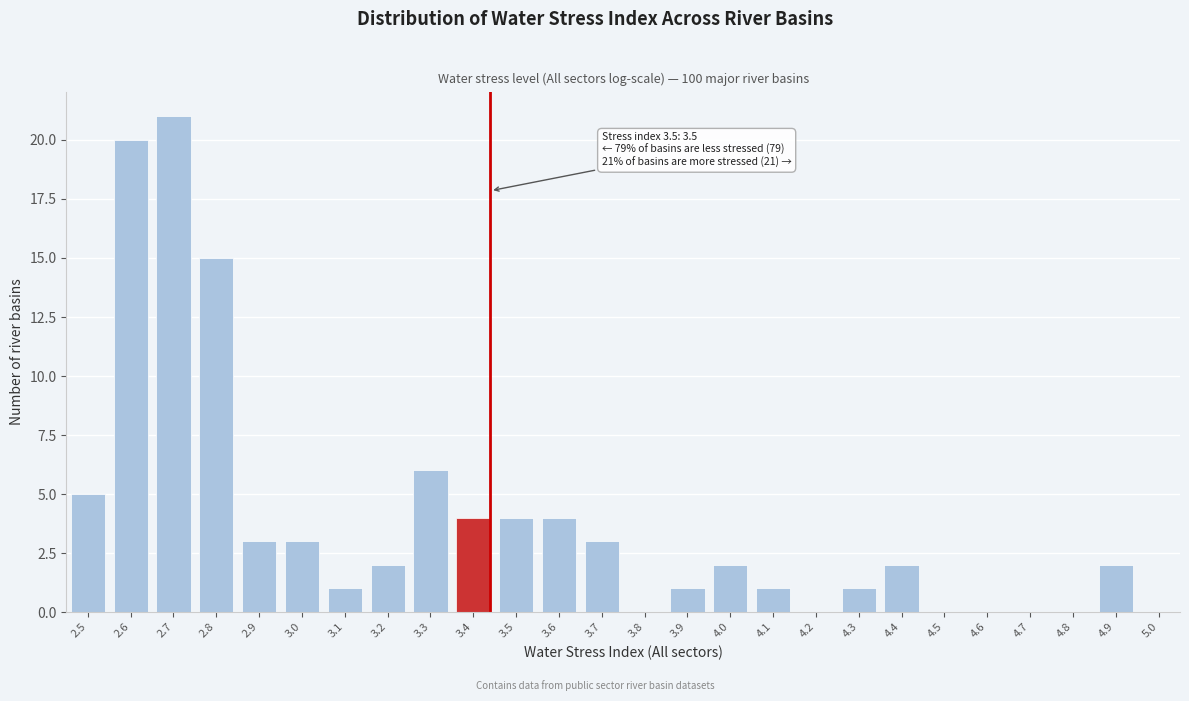

Reading left to right, what are all the values shown in this chart?

2.5=5	2.6=20	2.7=21	2.8=15	2.9=3	3.0=3	3.1=1	3.2=2	3.3=6	3.4=4	3.5=4	3.6=4	3.7=3	3.8=0	3.9=1	4.0=2	4.1=1	4.2=0	4.3=1	4.4=2	4.5=0	4.6=0	4.7=0	4.8=0	4.9=2	5.0=0